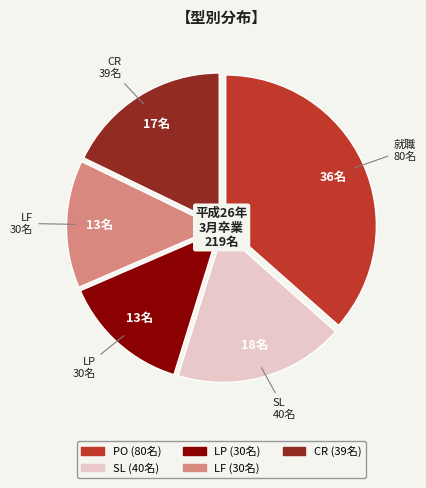

Does any single category account for the majority?

No